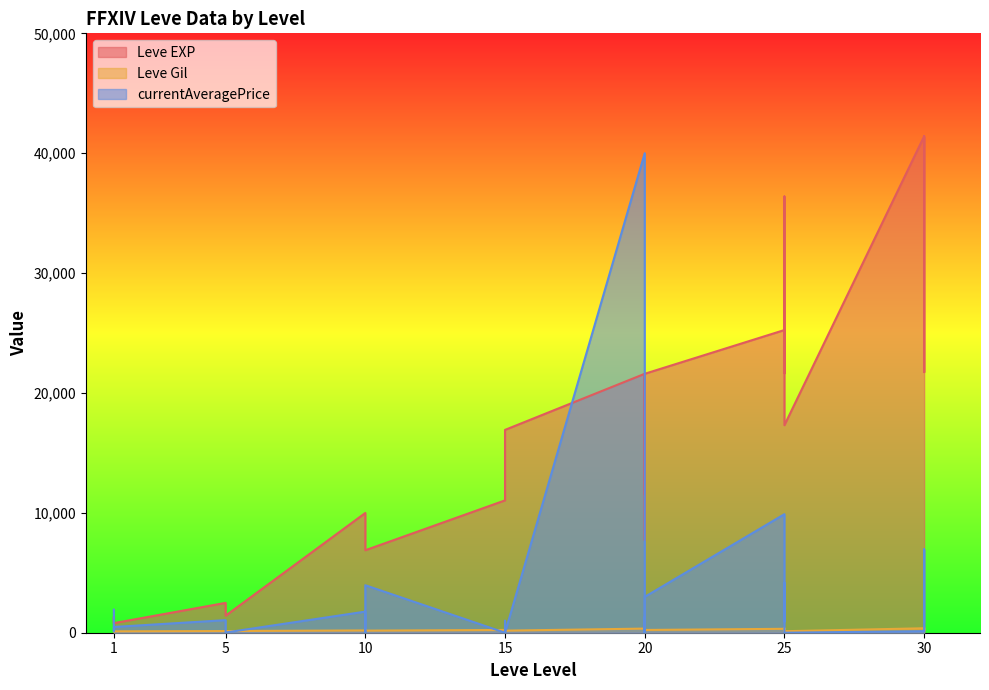

Reading right to left, what are all the values shown in this chart?

Leve EXP: 30=41410	30=21740	30=41410	30=41410	25=17310	25=36390	25=26160	25=21650	25=25250	20=21600	20=7710	20=21600	20=17120	20=11560	20=21600	15=16920	15=16920	15=14920	15=11040	10=6880	10=8930	10=8930	10=9990	5=1420	5=1420	5=2490	1=800	1=1330	1=800
Leve Gil: 30=440	30=175	30=296	30=372	25=126	25=379	25=203	25=229	25=326	20=230	20=101	20=281	20=485	20=101	20=344	15=174	15=170	15=172	15=230	10=175	10=284	10=169	10=191	5=140	5=169	5=139	1=115	1=114	1=113
currentAveragePrice: 30=933	30=6952	30=346	30=131	25=0	25=1286	25=4148	25=949	25=9889	20=2990	20=0	20=196	20=1305	20=0	20=39999	15=0	15=0	15=1000	15=0	10=3962	10=0	10=500	10=1761	5=16	5=205	5=1049	1=481	1=126	1=1921